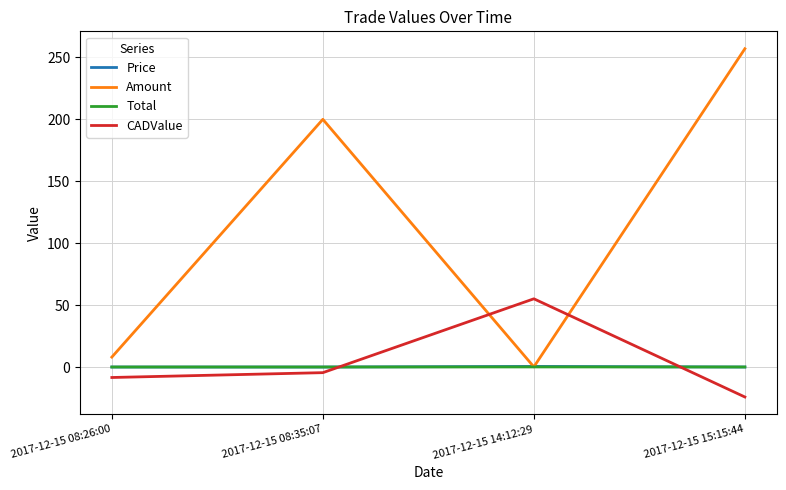

After their last crossing, which series has the higher values: Price or CADValue?

Price